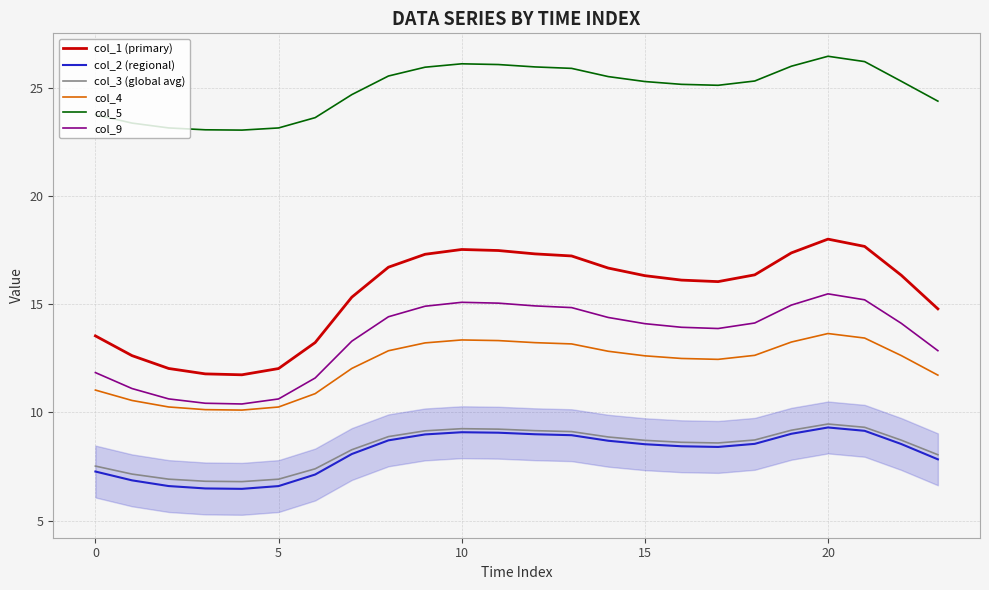

Which series has the widest spread of values?

col_1 (primary)